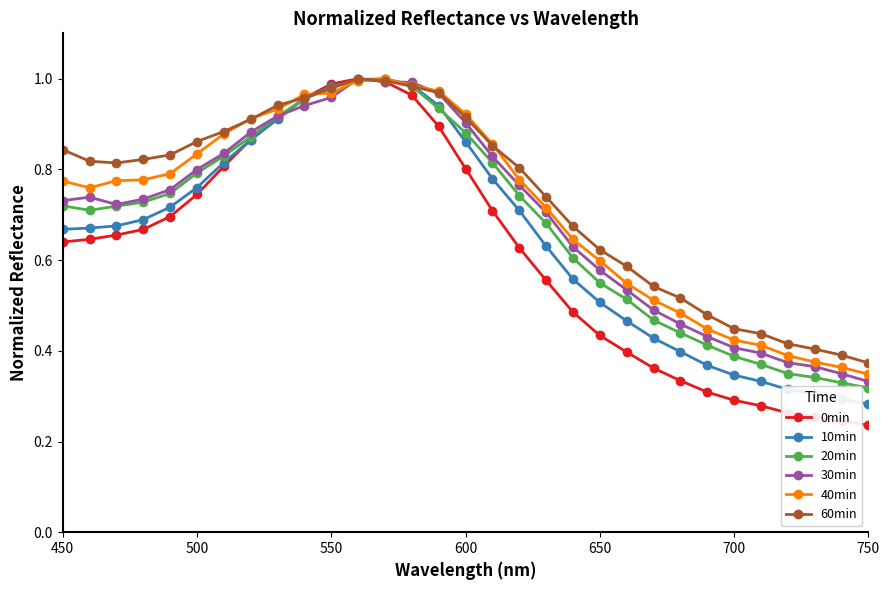

Which series has the widest spread of values?

0min